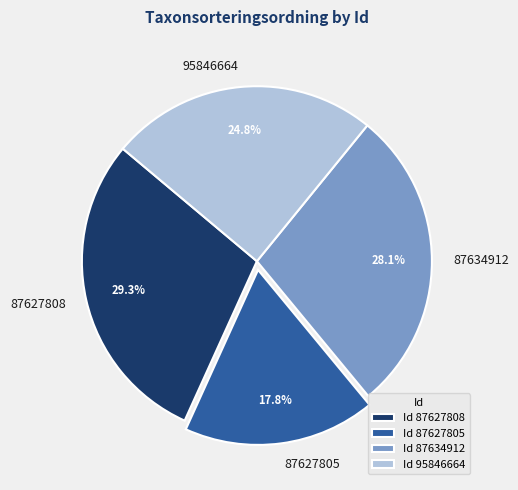

To the nearest percent, what is the average slice percentage?

25%